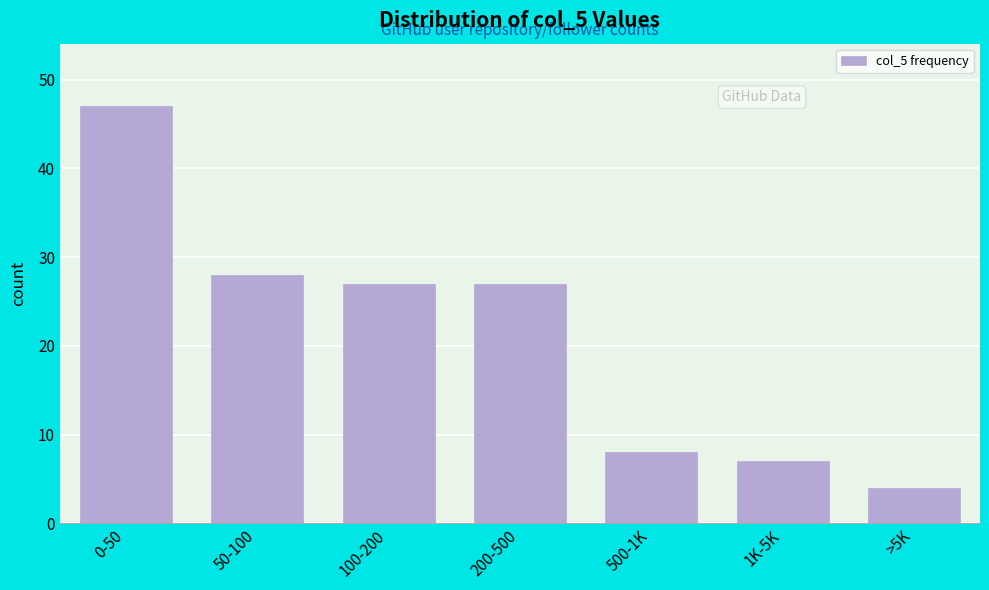

Reading left to right, extract all data points from this chart.

47	28	27	27	8	7	4